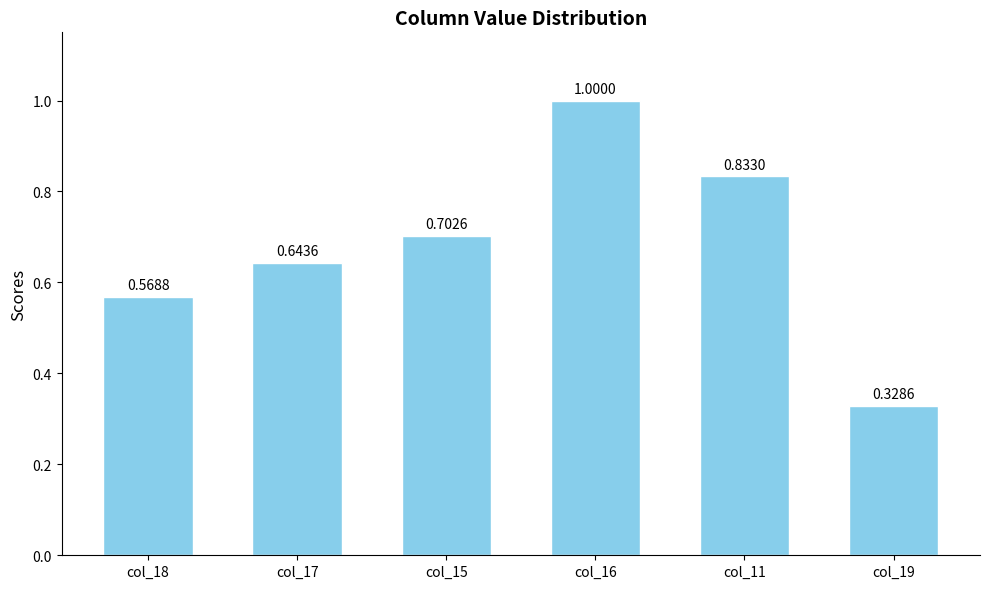

What is the change in value from col_17 to col_16?

+0.4